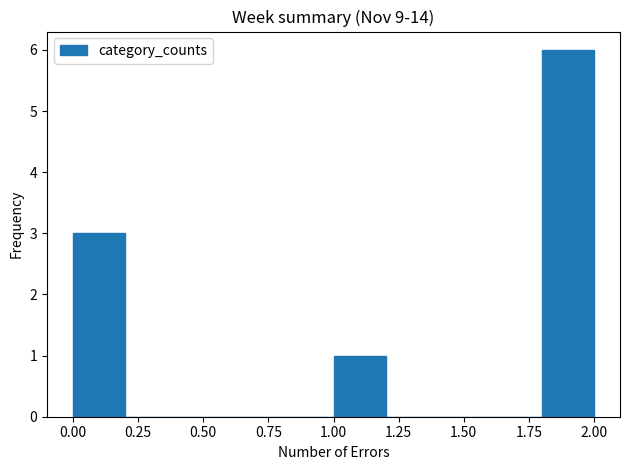

Which range on the x-axis has the tallest bar?

1.8 to 2.0